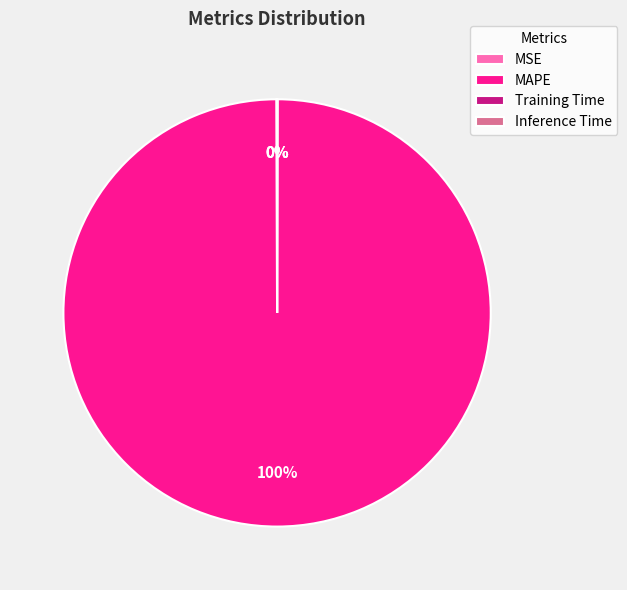

Which category has the biggest portion of the pie?

MAPE